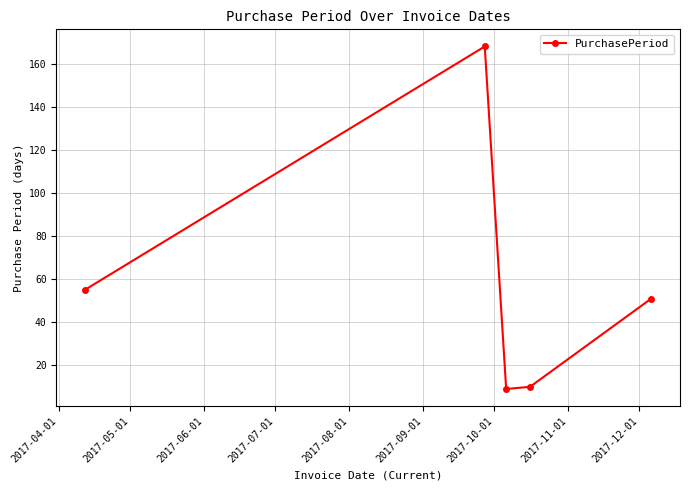

What is the value of the 3rd point from the left?

9